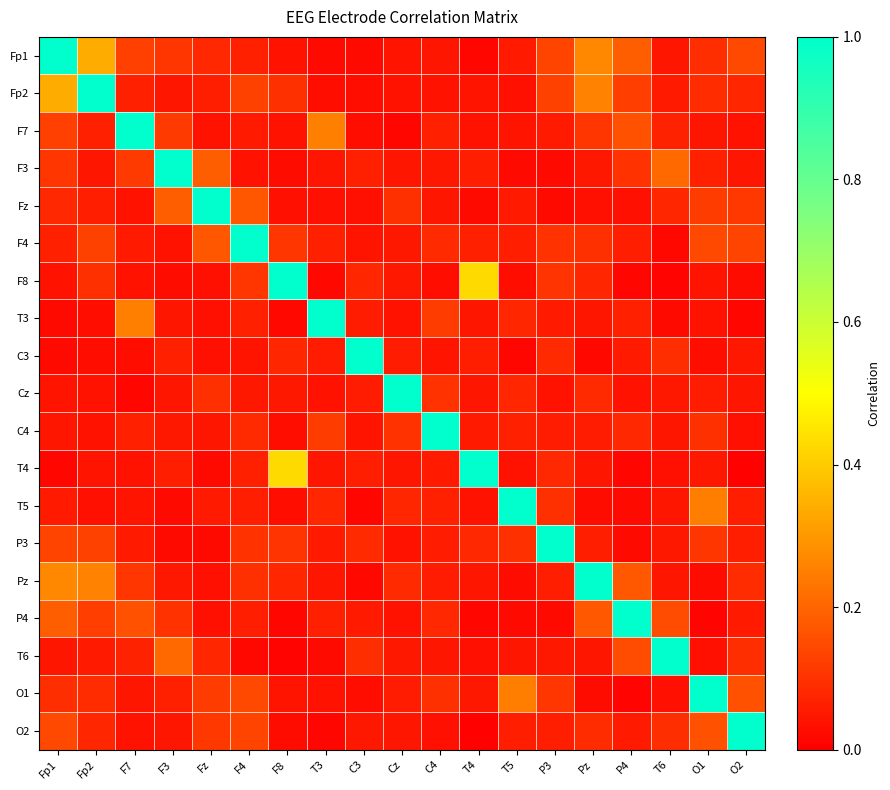

Between C3 and O2, which is larger?

O2